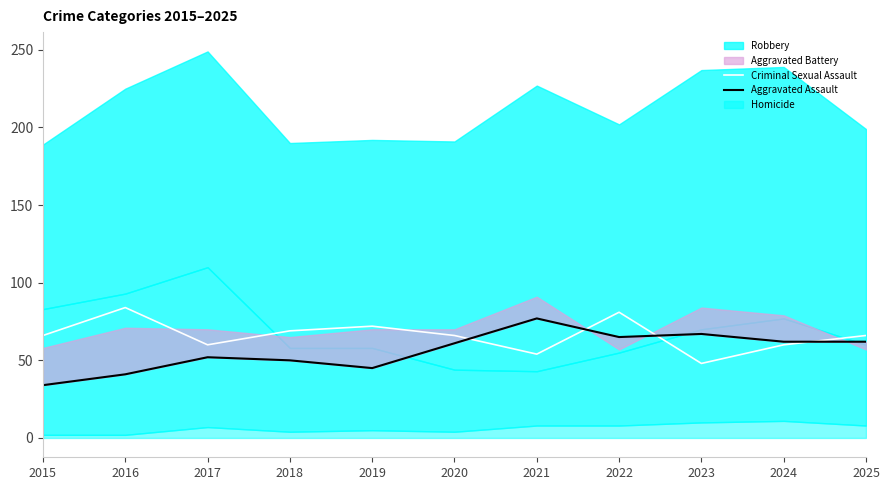

Does the chart have visible grid lines?

No